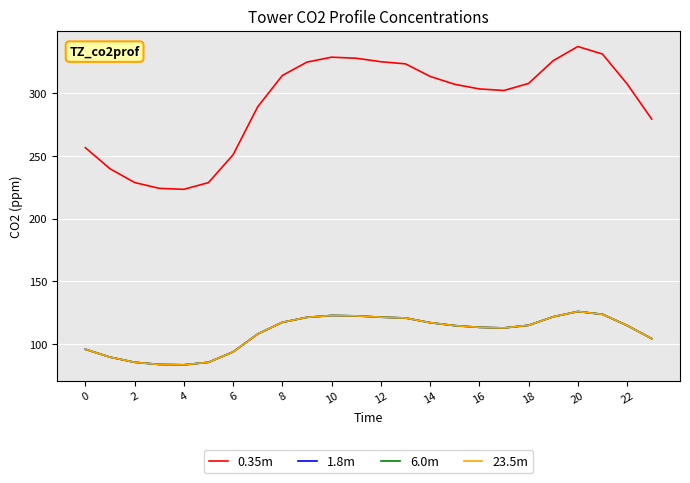

Reading right to left, list all the values displayed in this chart.

0.35m: 279.3	307.4	331.2	337.2	325.9	307.7	302.1	303.4	307.1	313.4	323.3	325.1	327.8	328.7	324.7	314.1	289.1	250.9	228.7	223.3	224.1	228.7	239.7	256.5
1.8m: 104.3	114.8	123.6	125.9	121.7	114.9	112.8	113.3	114.6	117.0	120.7	121.4	122.4	122.7	121.2	117.3	107.9	93.7	85.4	83.4	83.7	85.4	89.5	95.8
6.0m: 104.3	114.8	123.6	125.9	121.7	114.9	112.8	113.3	114.6	117.0	120.7	121.4	122.4	122.7	121.2	117.3	107.9	93.7	85.4	83.4	83.7	85.4	89.5	95.8
23.5m: 104.3	114.8	123.6	125.9	121.7	114.9	112.8	113.3	114.6	117.0	120.7	121.4	122.4	122.7	121.2	117.3	107.9	93.7	85.4	83.4	83.7	85.4	89.5	95.8